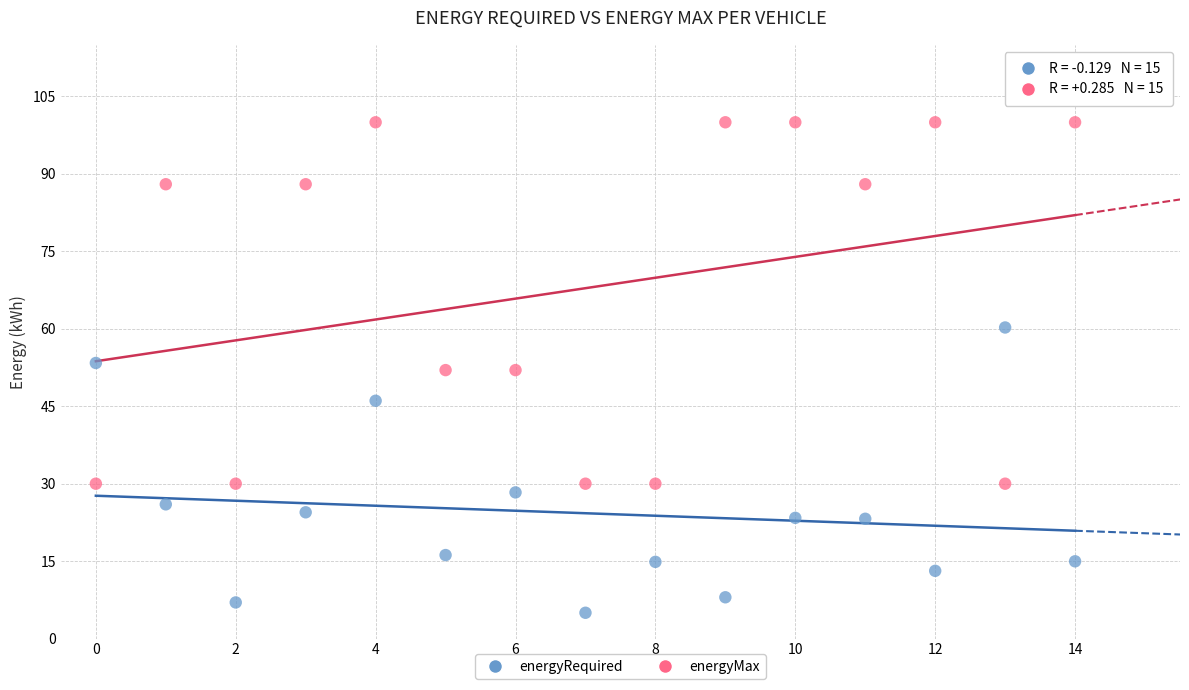

Which series contains the lowest Y value?

energyRequired